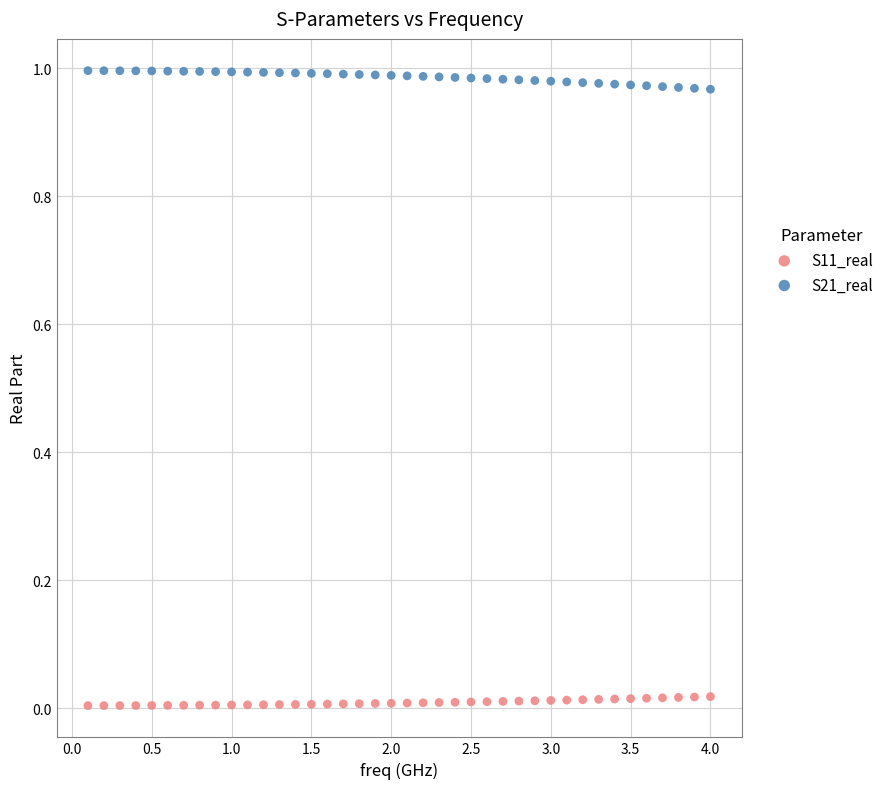

What are all the series names shown in the legend?

S11_real, S21_real